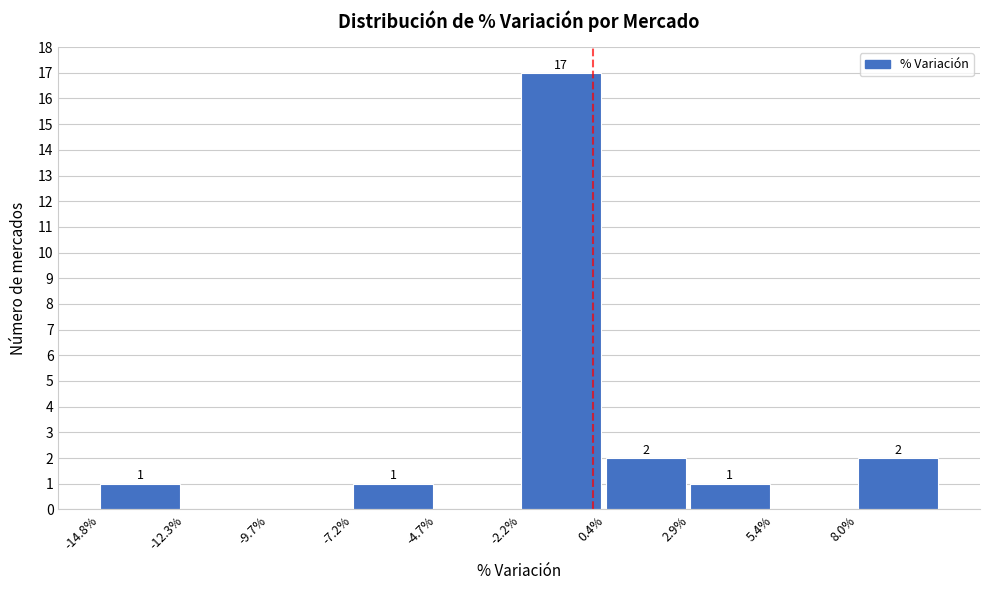

Reading left to right, what are all the values shown in this chart?

-14.8%=1	-12.3%=0	-9.7%=0	-7.2%=1	-4.7%=0	-2.2%=17	0.4%=2	2.9%=1	5.4%=0	8.0%=2